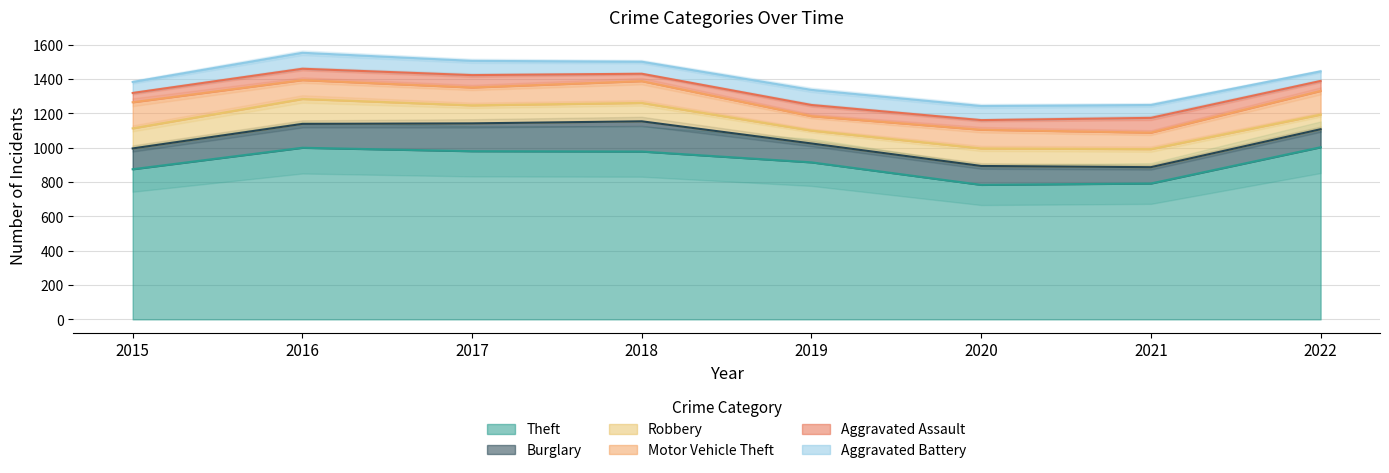

Rank the series at 2020 from highest to lowest value.

Theft, Burglary, Motor Vehicle Theft, Robbery, Aggravated Battery, Aggravated Assault